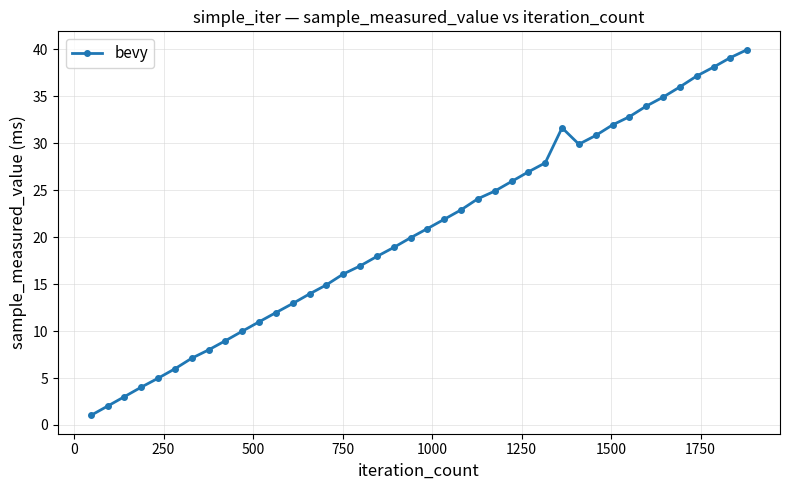

What is the value of the 30th point from the left?

29.9